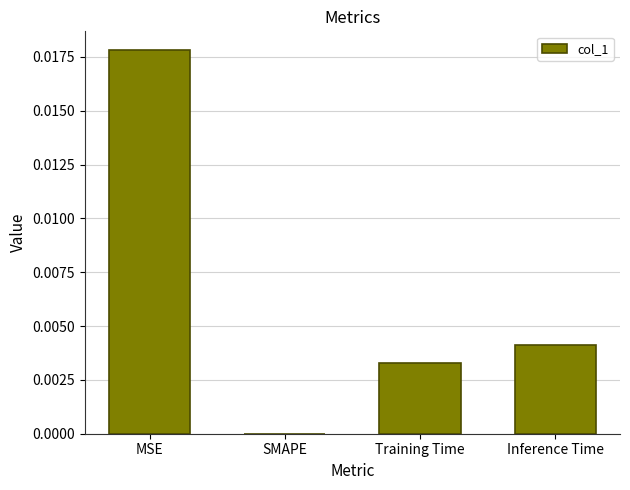

Which category has the highest value across all series?

MSE